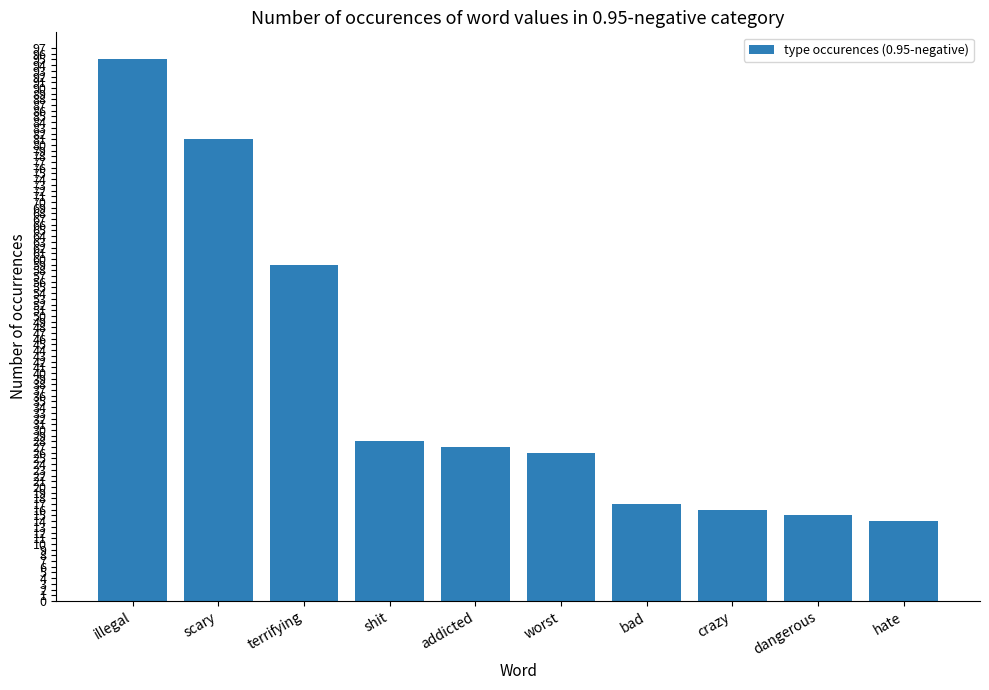

What is the ratio of the value at crazy to the value at terrifying?

0.3